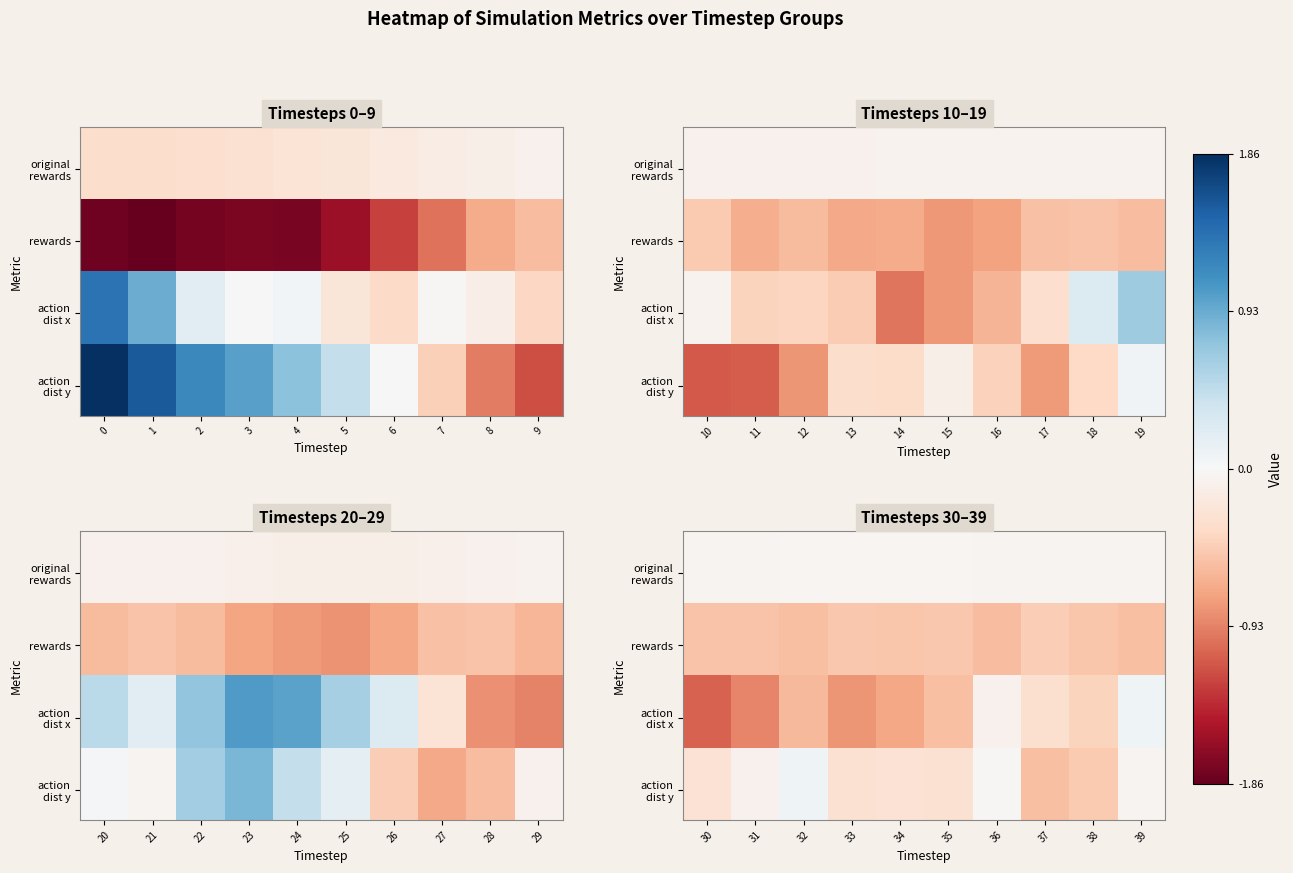

Is it true that action dist x equals -0.8 at 35?

False